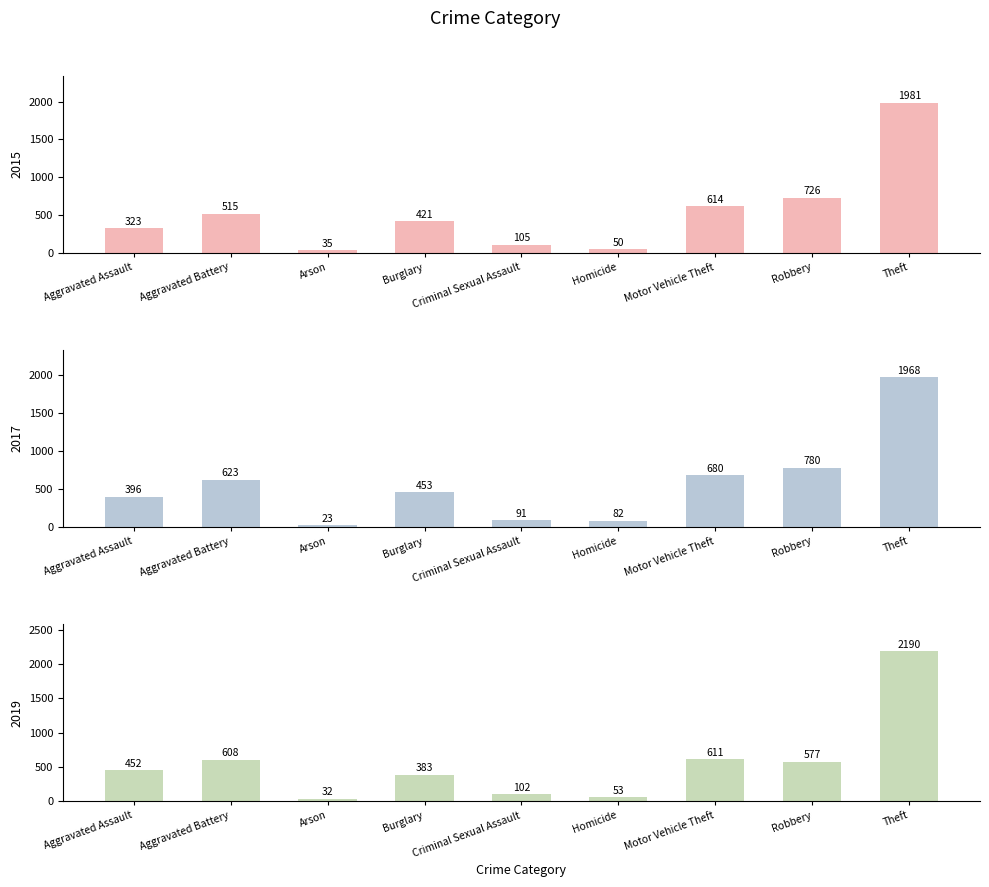

What is the sum of the 2017 values at Arson and Aggravated Assault?

484